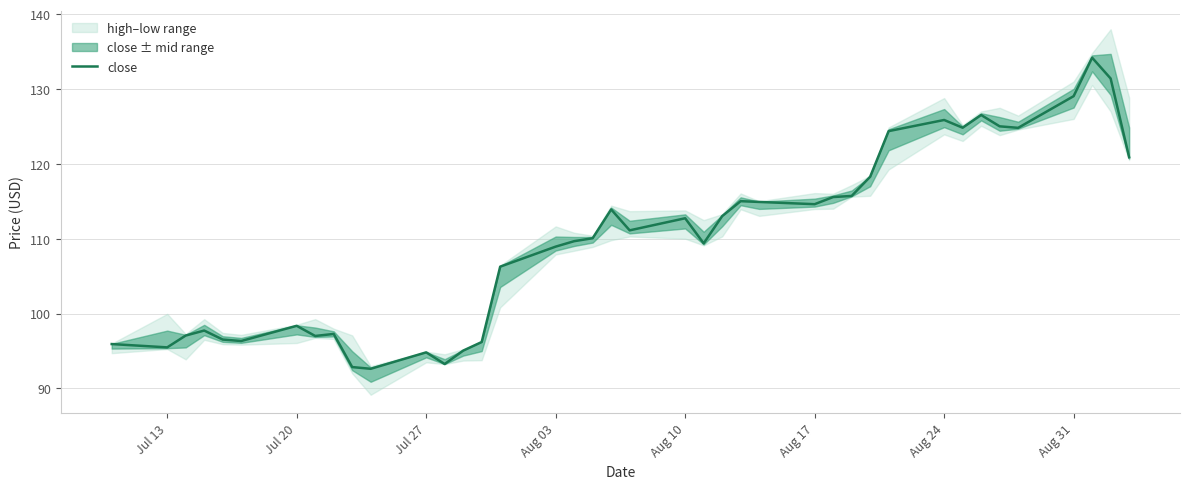

What is the lowest value of the close series?

92.6